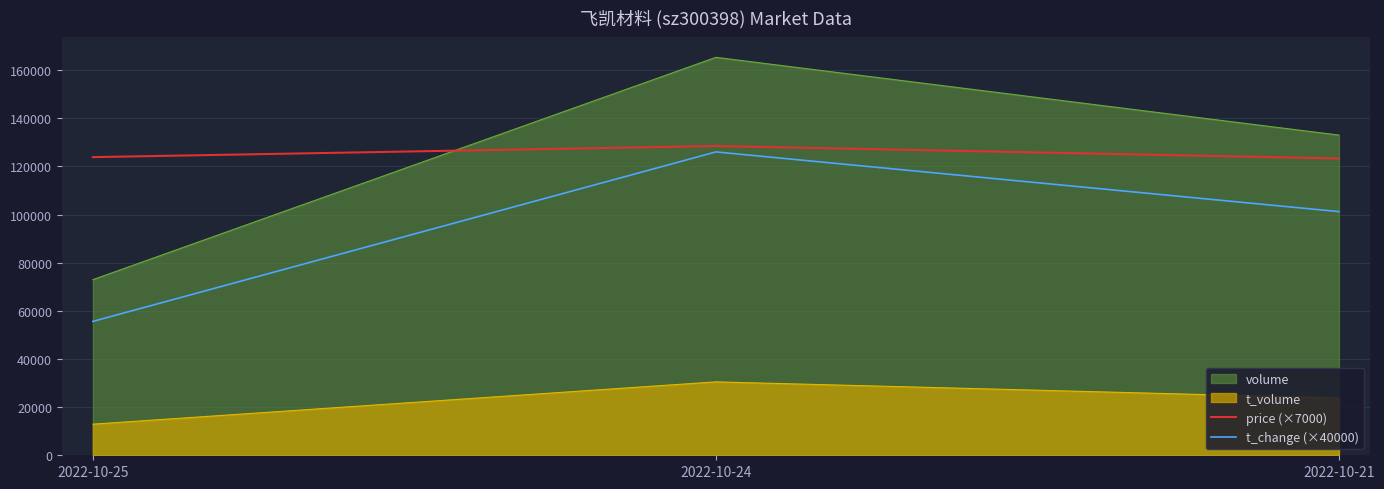

The value of volume at 2022-10-25 is 72948.0. True or false?

True